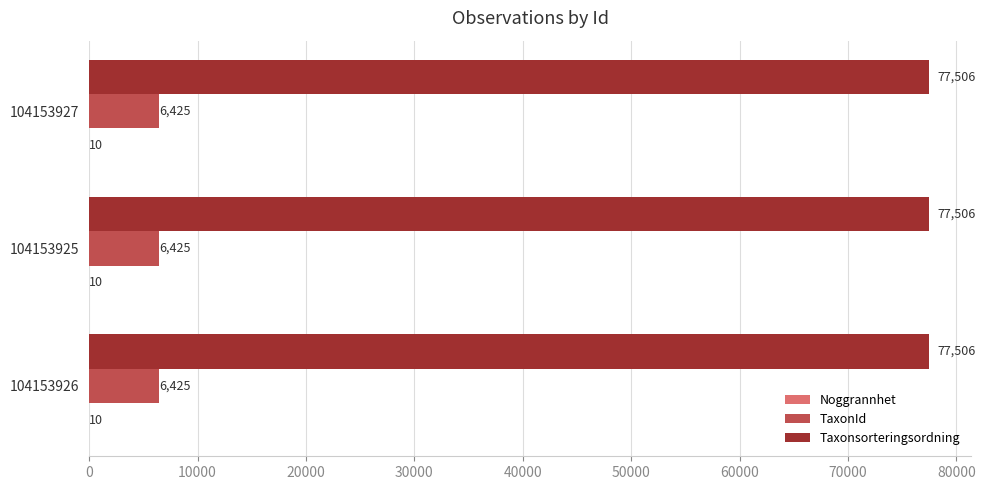

What is the maximum value shown in the chart?

77506